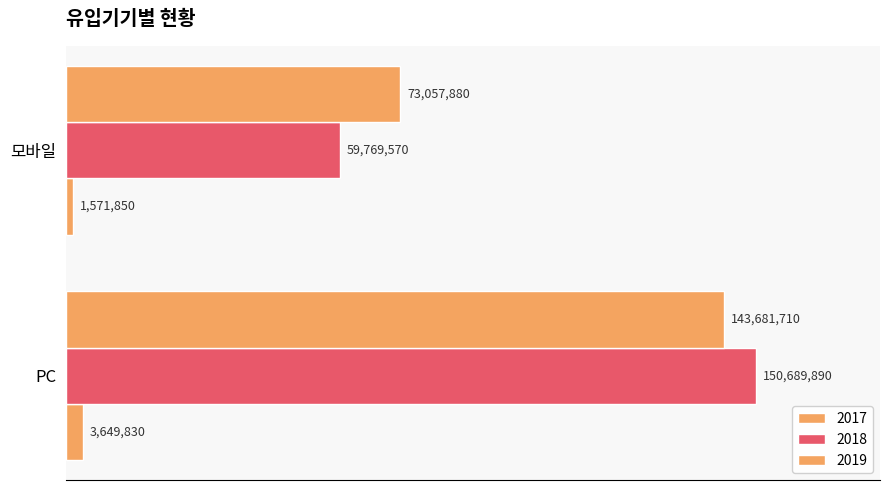

At which label is 2019 closest to 108369795?

PC